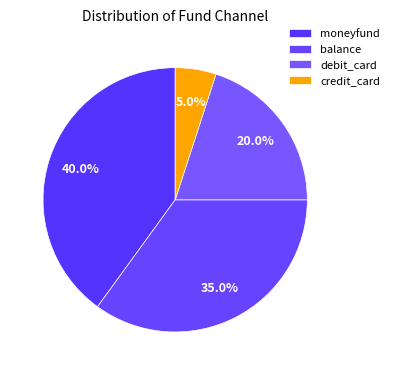

Approximately how many times larger is the value at moneyfund compared to balance?

1.1